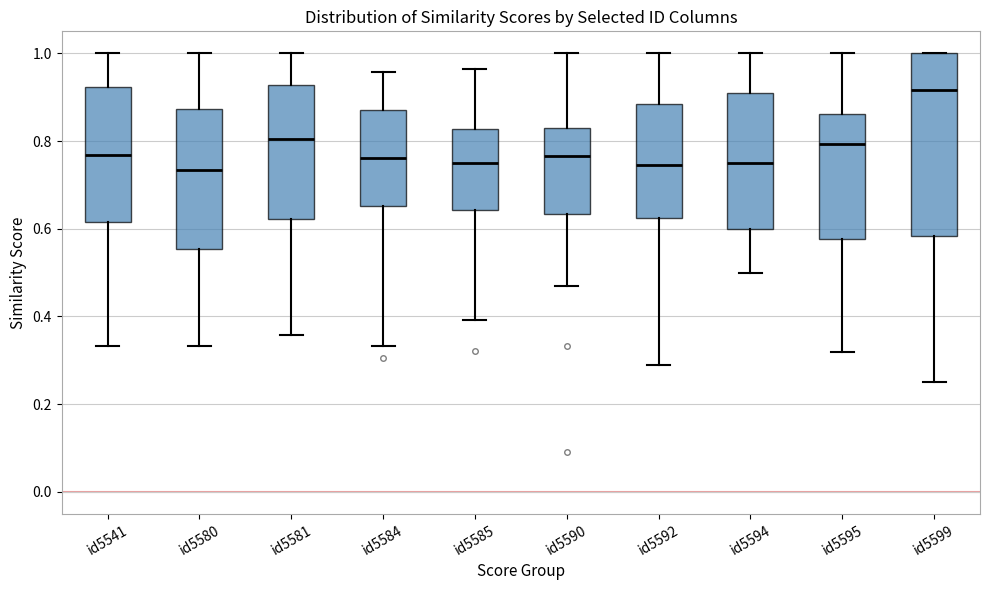

Which box is the tallest, from its lower edge to its upper edge?

id5599